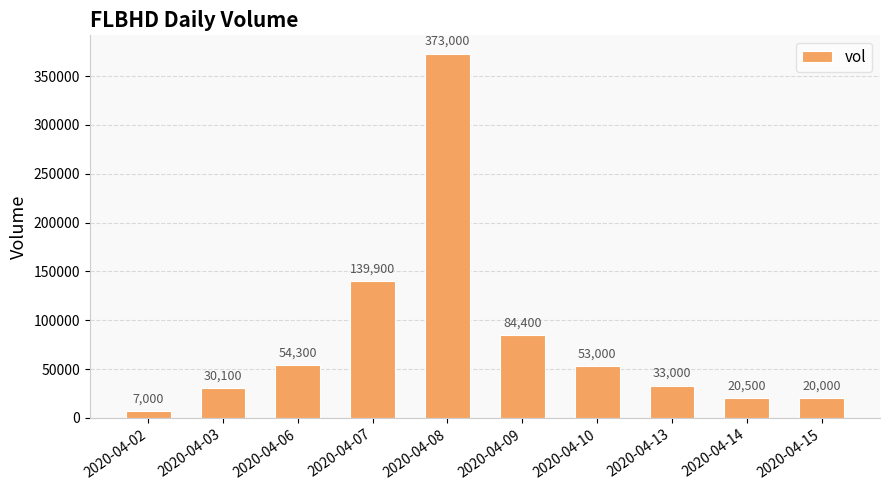

Reading right to left, transcribe all the data shown in this chart.

20000	20500	33000	53000	84400	373000	139900	54300	30100	7000